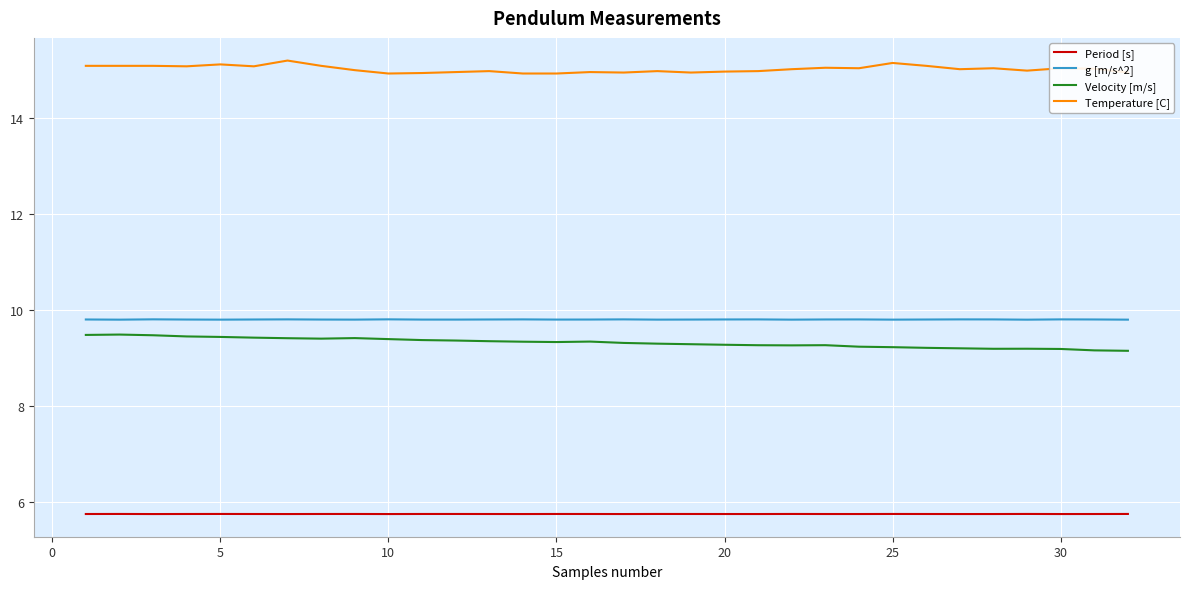

What are all the series names shown in the legend?

Period [s], g [m/s^2], Velocity [m/s], Temperature [C]